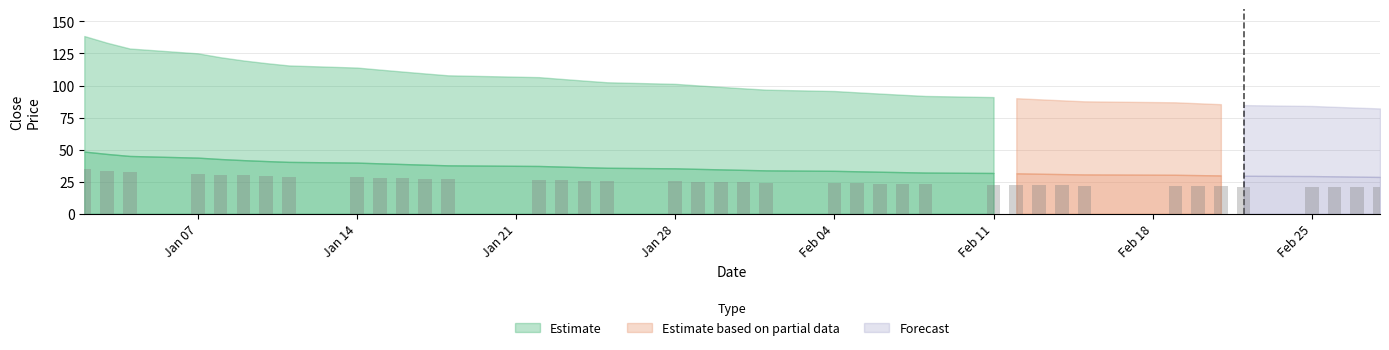

What is the value of the 11th bar from the left?

27.7